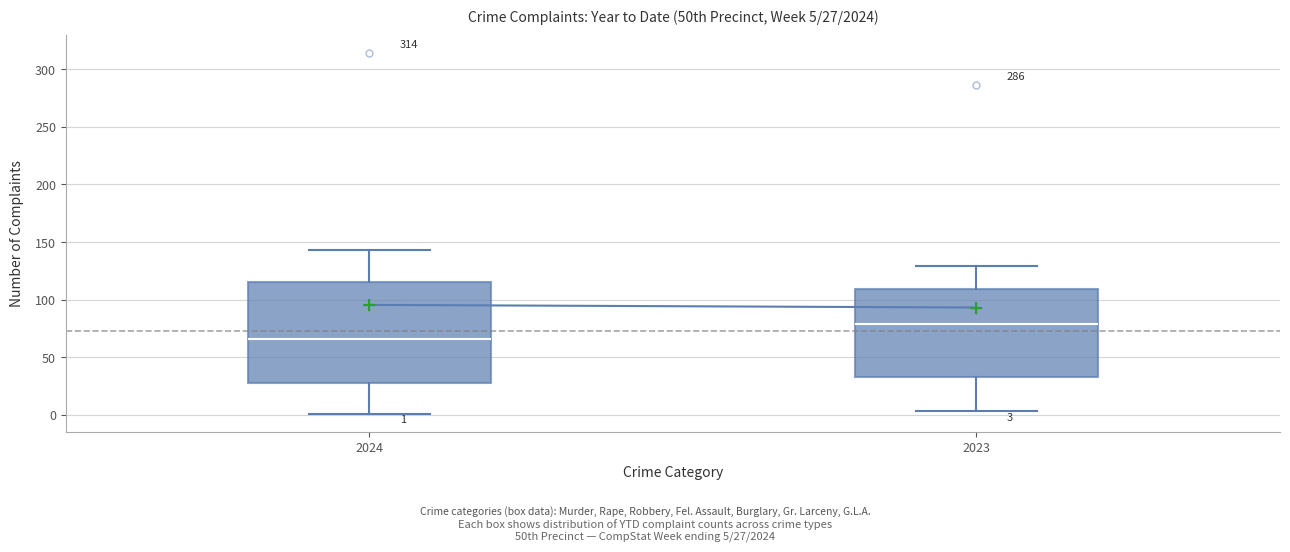

Which box has the highest median line?

2023